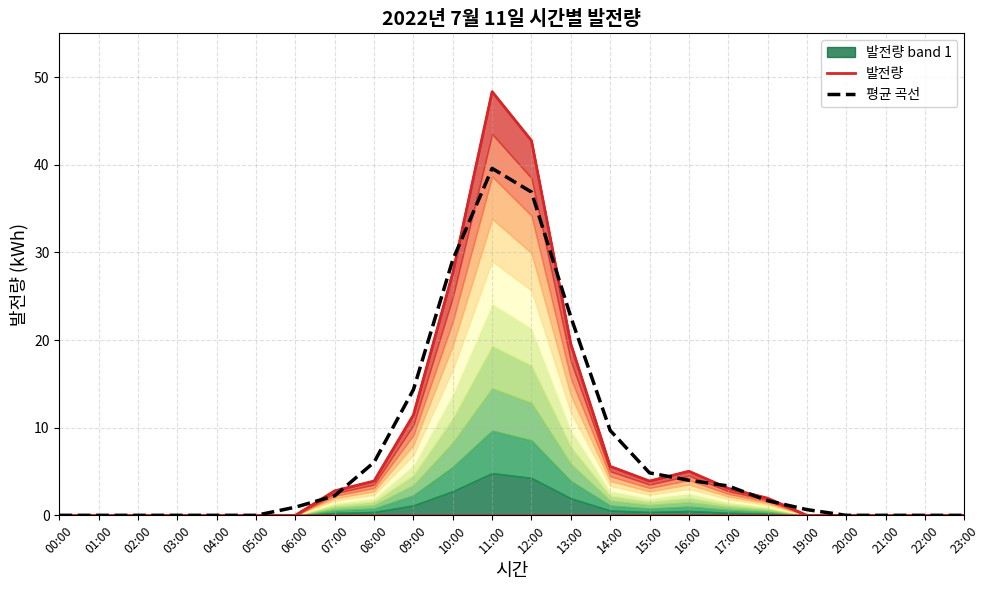

At which category does 평균 곡선 reach its first local peak?

11:00